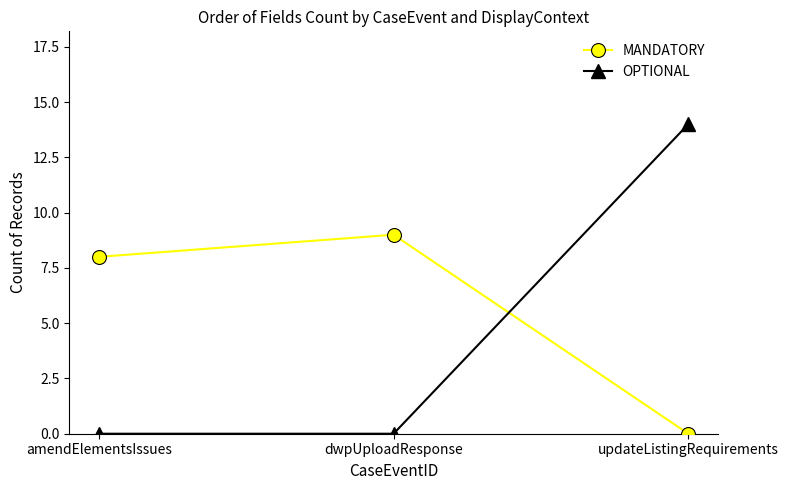

What is the label of the 3rd point from the left?

updateListingRequirements